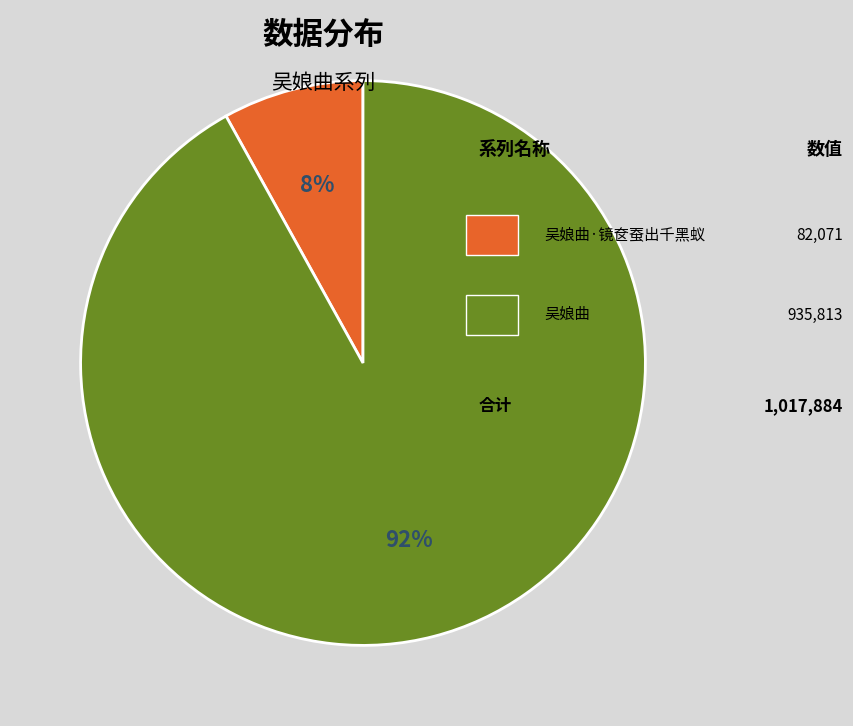

To the nearest percent, what is the difference between the largest and smallest slice percentages?

84%